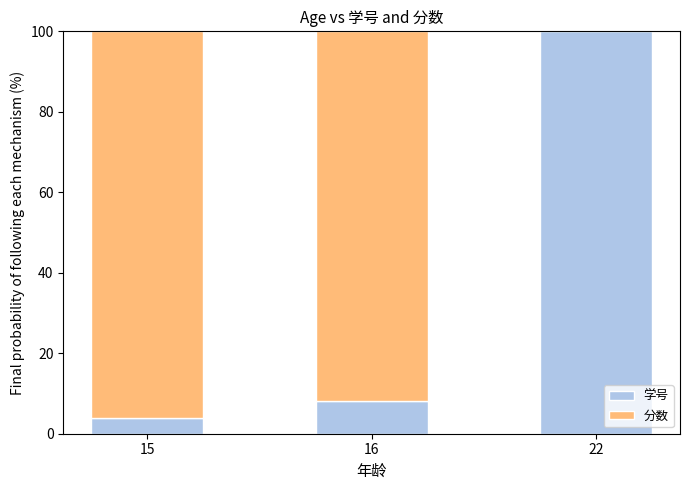

The value of 学号 at 16 is 8.2. True or false?

True